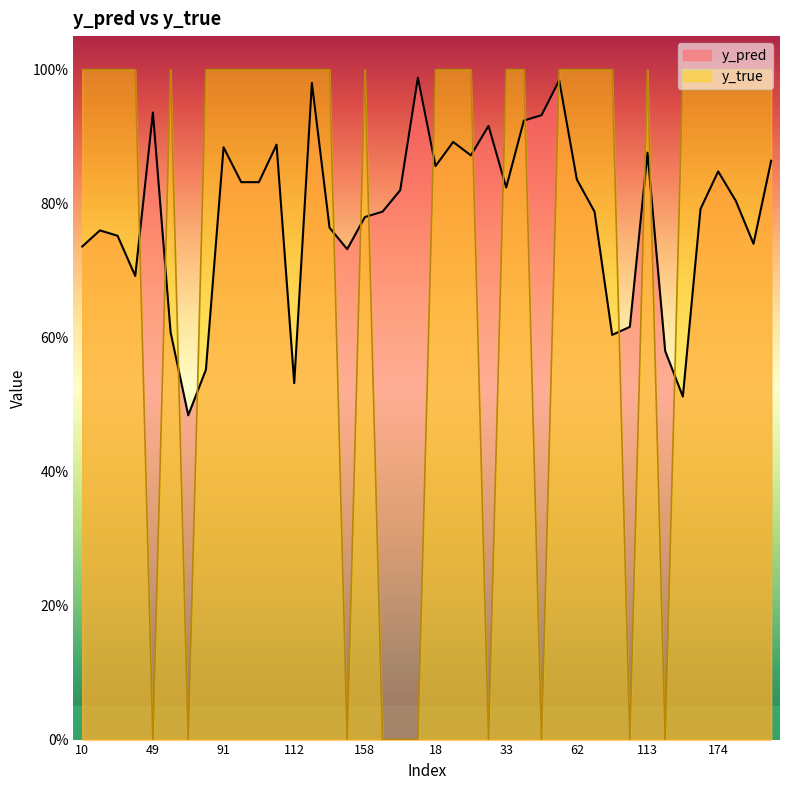

How many intersections are there between y_true and y_pred?

16